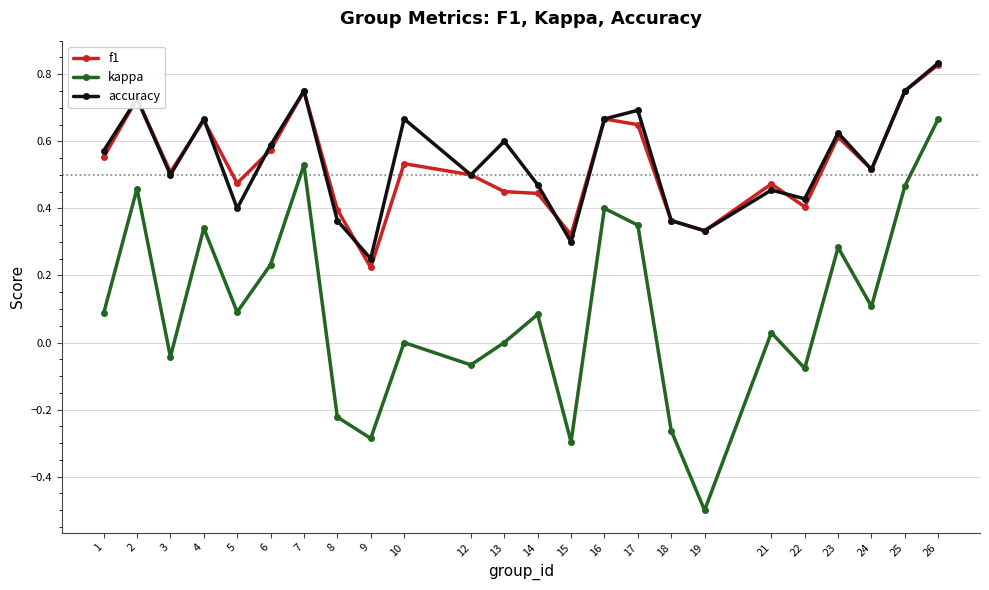

Which series changed the most between 19 and 23?

kappa